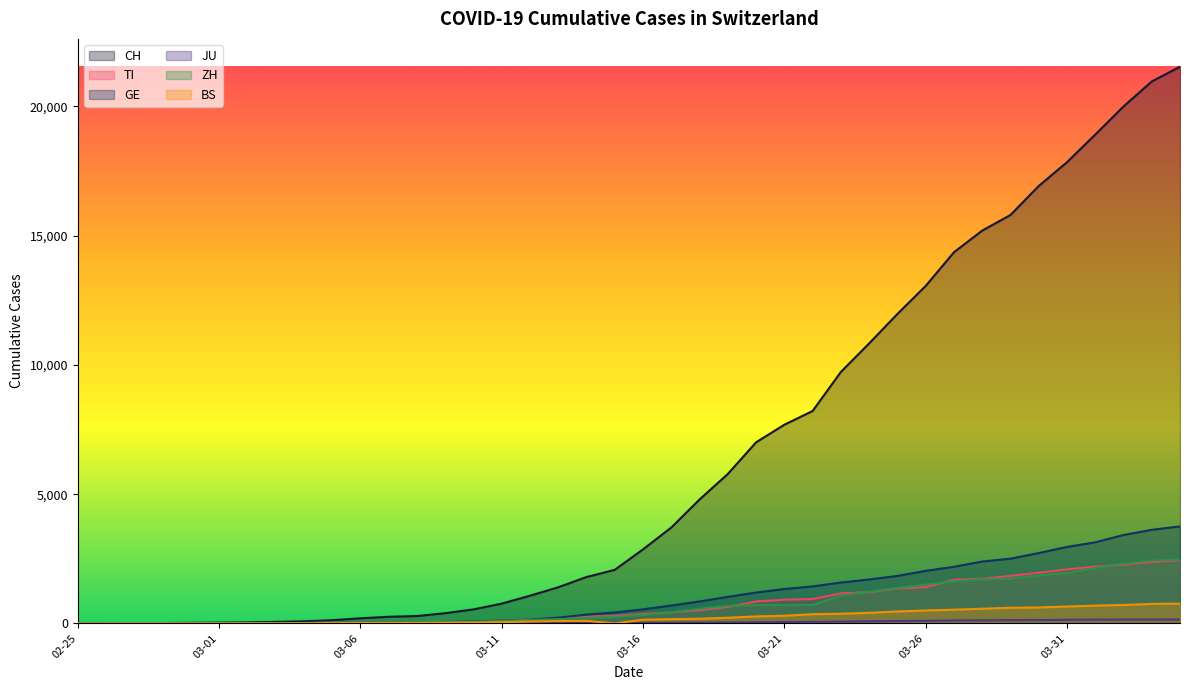

What is the total value across all series at 2020-03-19?

8381